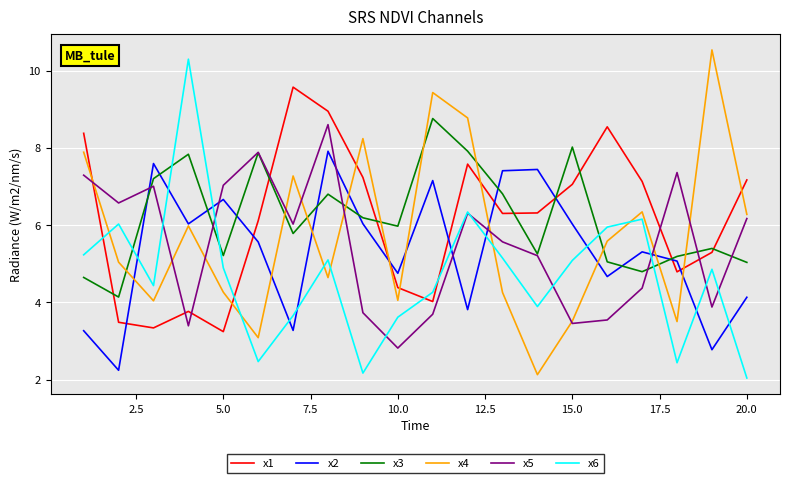

At how many categories does at least one series exceed 3?

20